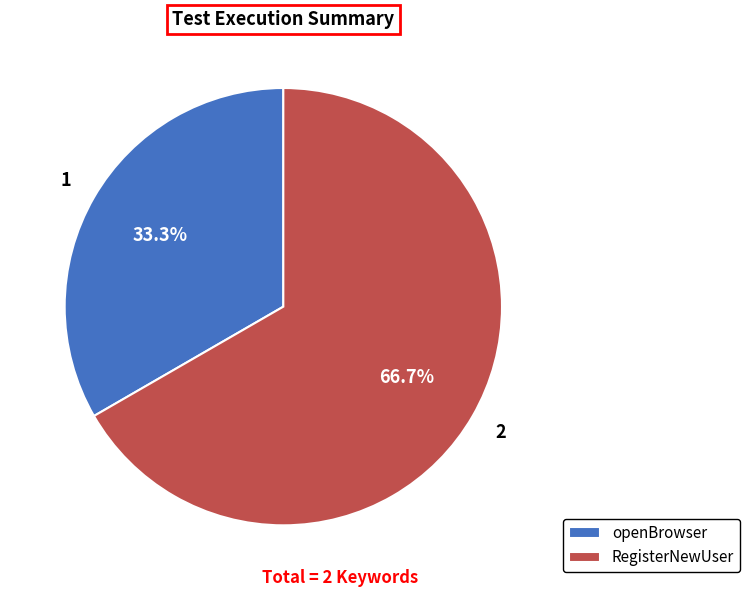

Which has a higher value, RegisterNewUser or openBrowser?

RegisterNewUser